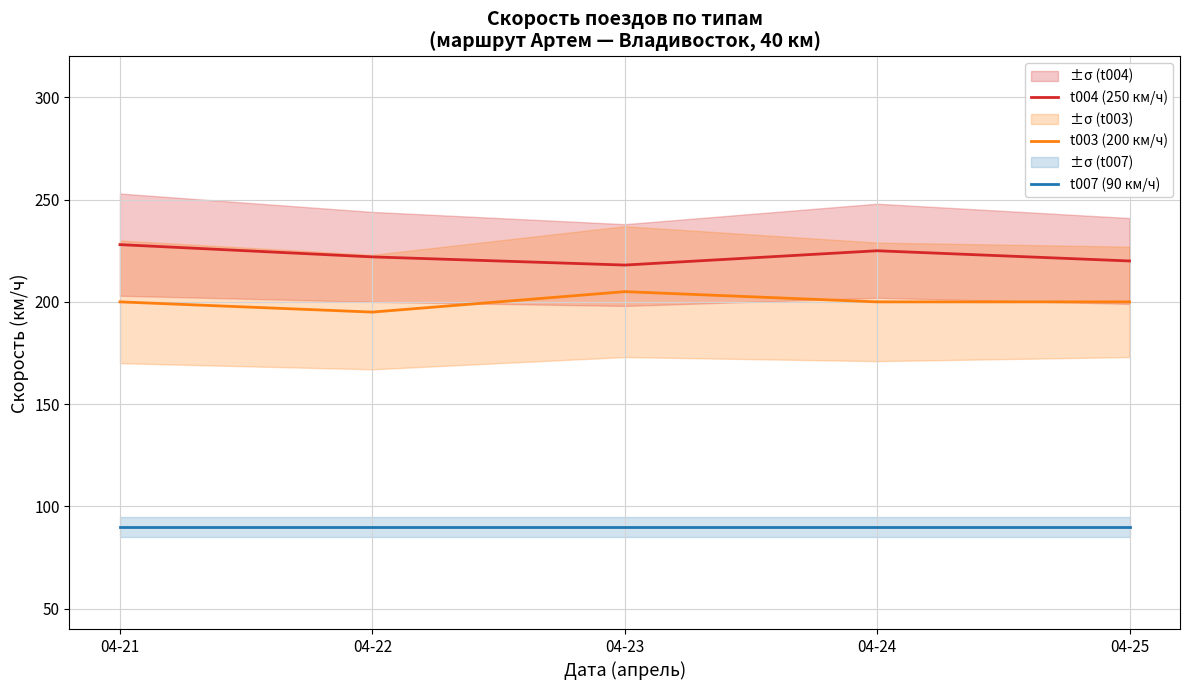

What is the sum of the t003 (200 км/ч) values at 04-24 and 04-21?

400